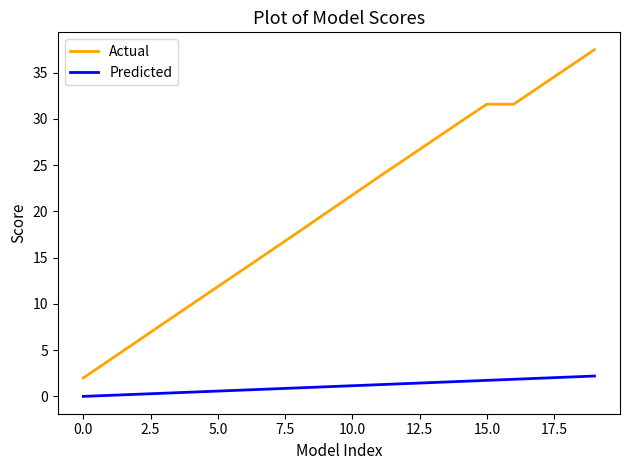

List the series in order of their overall mean, lowest first.

Predicted, Actual